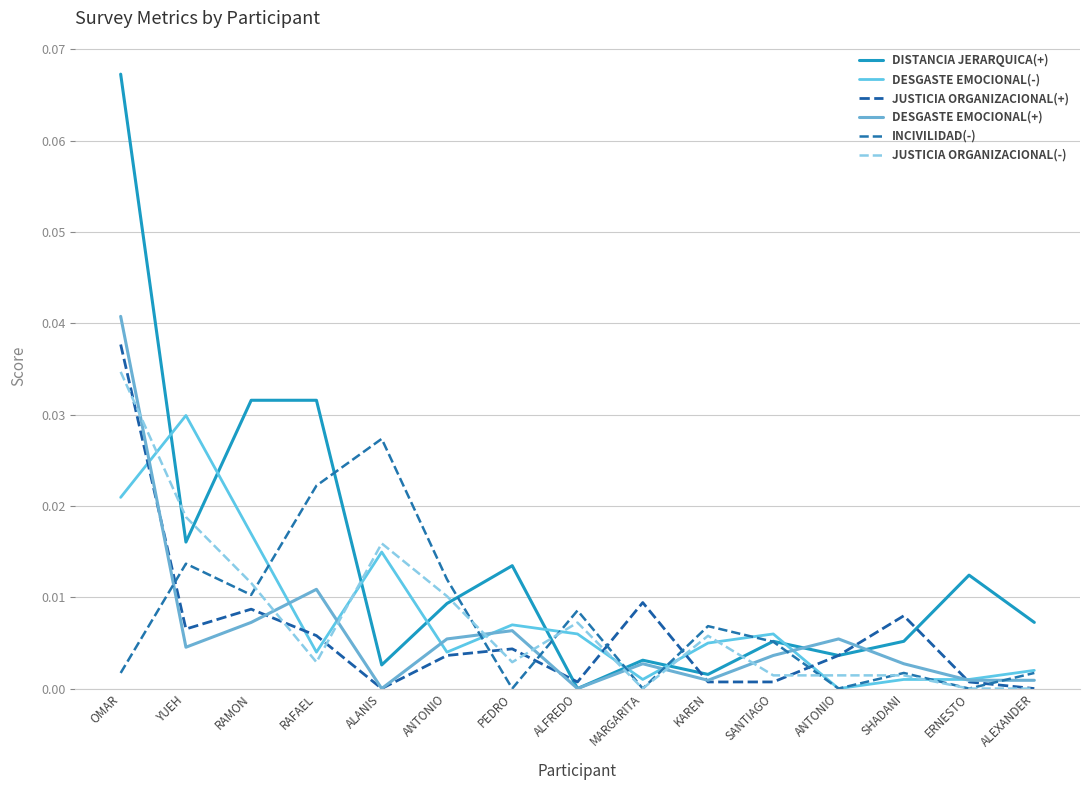

What is the label of the 10th point from the left?

KAREN